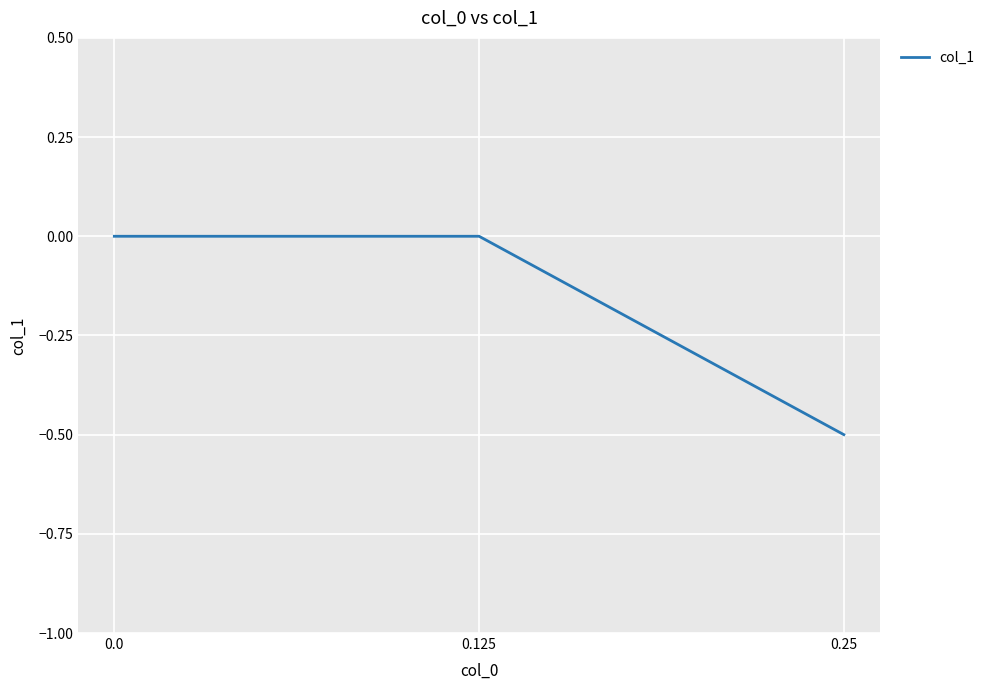

Is this an area chart (filled region under the line)?

No